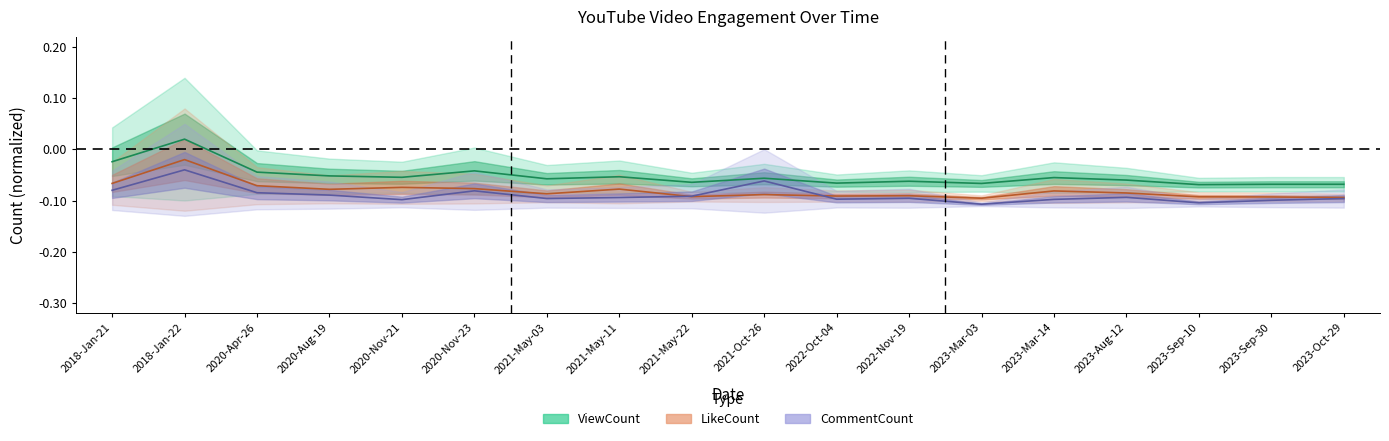

At which label is CommentCount closest to 0?

2018-Jan-22